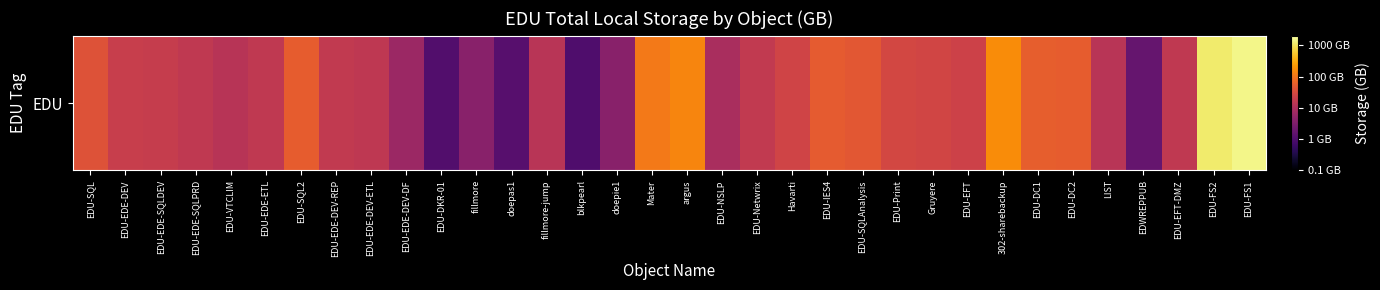

True or false: the data shows 1.7 at EDU-DC2.

True